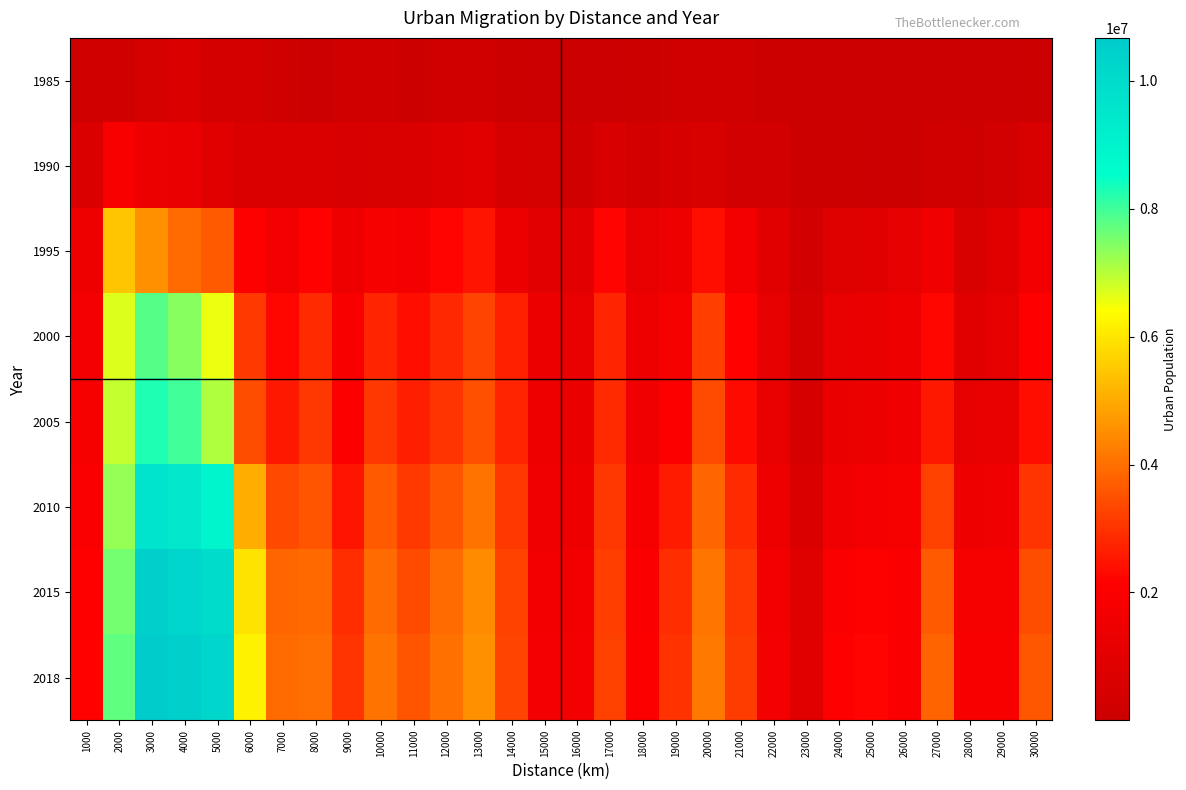

At 26000, list the series in order from smallest to largest.

1985, 1990, 1995, 2000, 2005, 2010, 2015, 2018